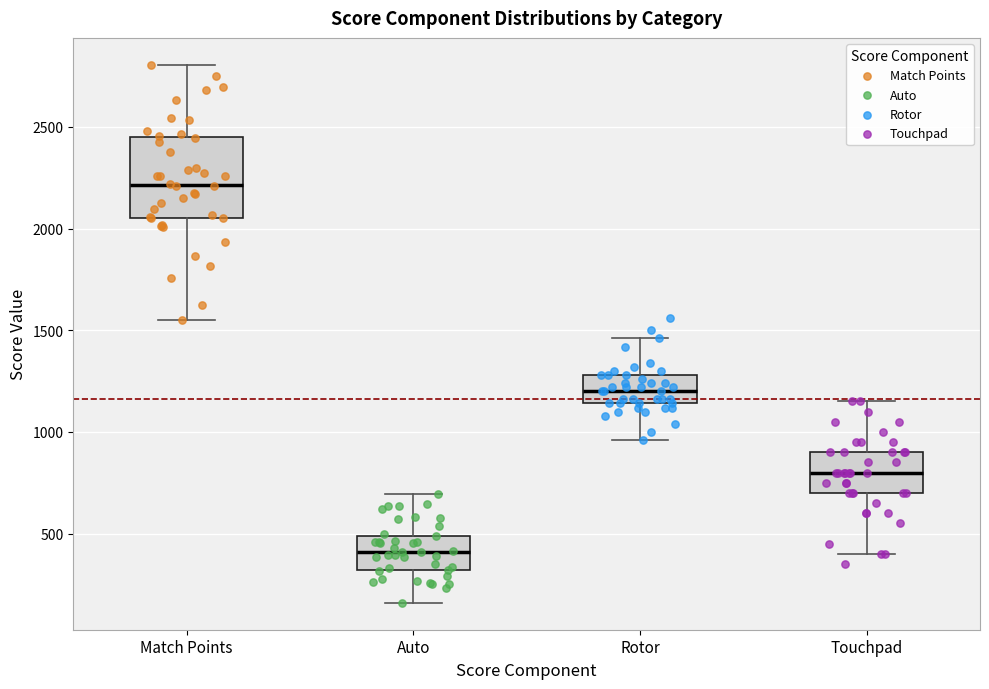

Reading left to right, read every box against the y-axis: the position of its median line, the range the box covers, and the ends of its whiskers. The values are not printed on the chart, so give them approximately, as read against the axis.

Match Points: median 2200, box 2050 to 2450, whiskers 1550 to 2800
Auto: median 400, box 300 to 500, whiskers 150 to 700
Rotor: median 1200, box 1150 to 1300, whiskers 950 to 1450
Touchpad: median 800, box 700 to 900, whiskers 400 to 1150